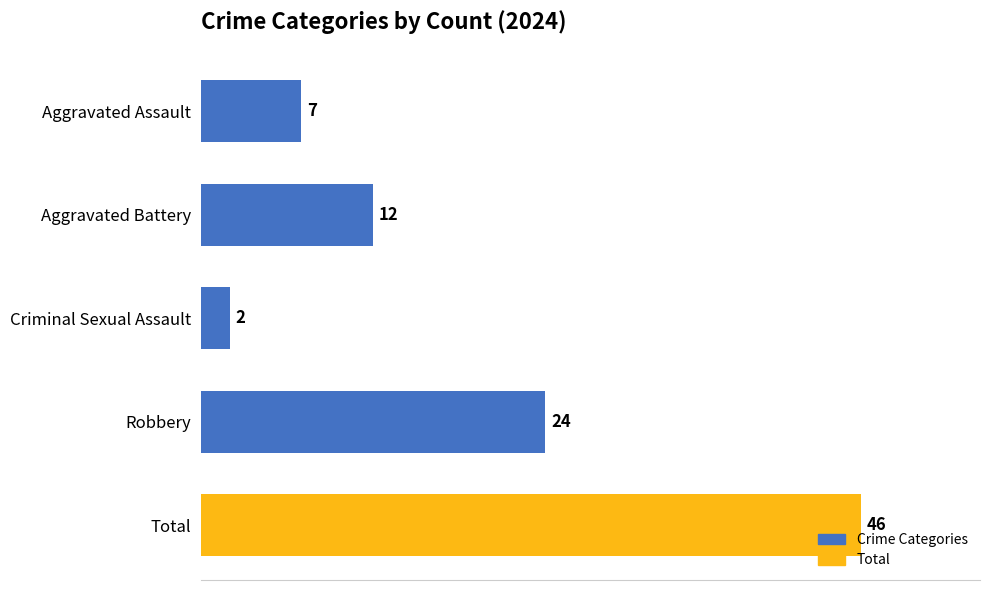

Is it true that the value at Robbery is 24?

True